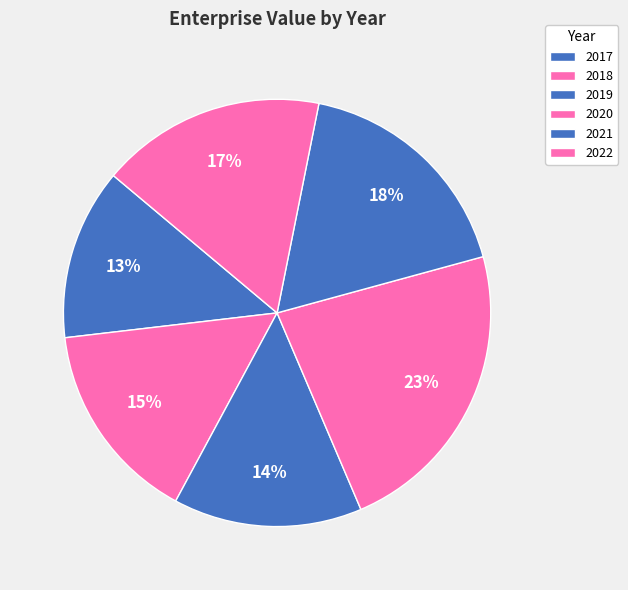

How many slices are in this pie chart?

6